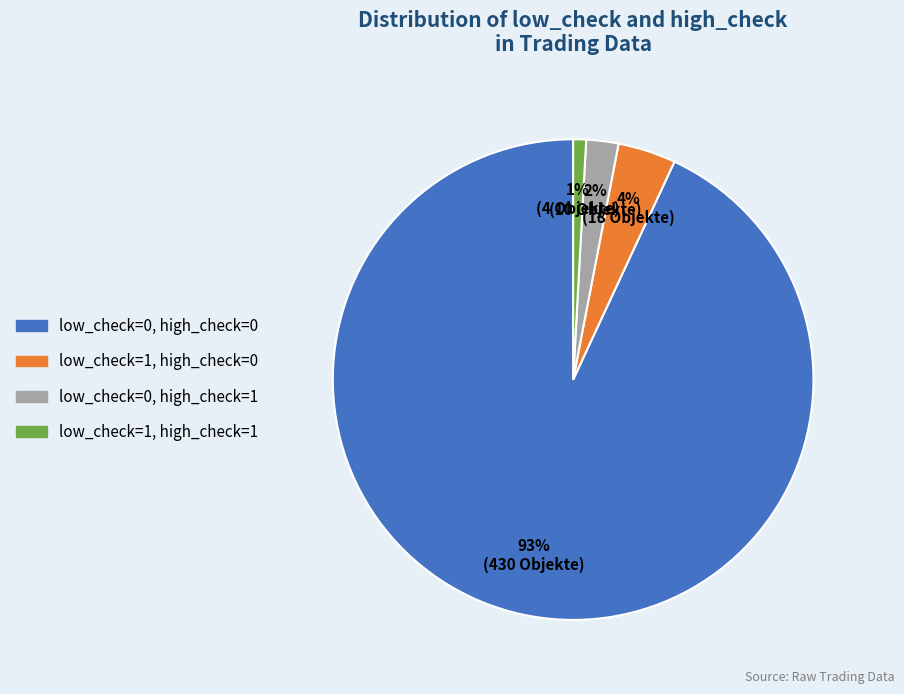

To the nearest percent, what is the average slice percentage?

25%